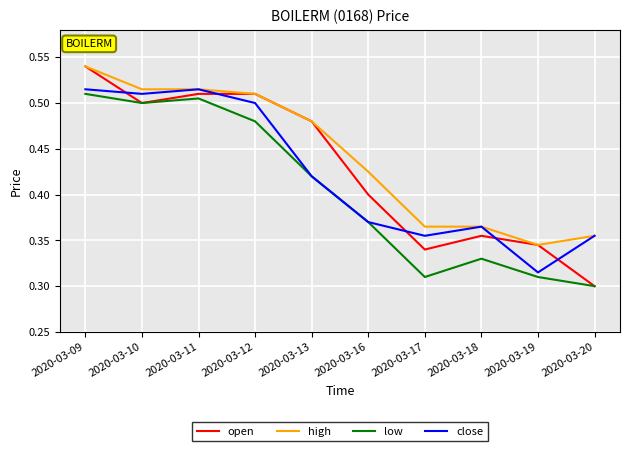

At which category is the sum across all series the highest?

2020-03-09